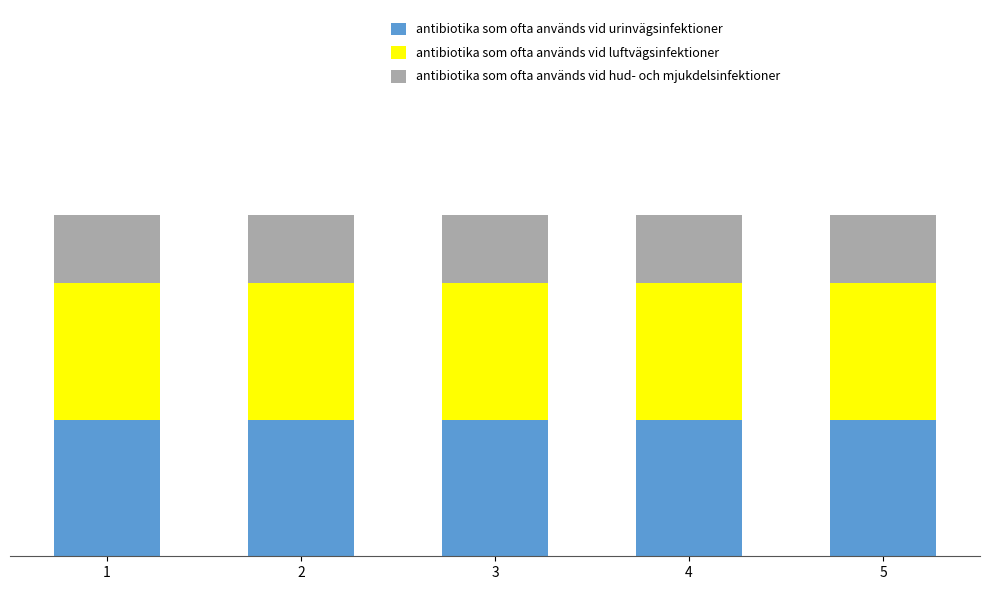

What are all the series names shown in the legend?

antibiotika som ofta används vid urinvägsinfektioner, antibiotika som ofta används vid luftvägsinfektioner, antibiotika som ofta används vid hud- och mjukdelsinfektioner